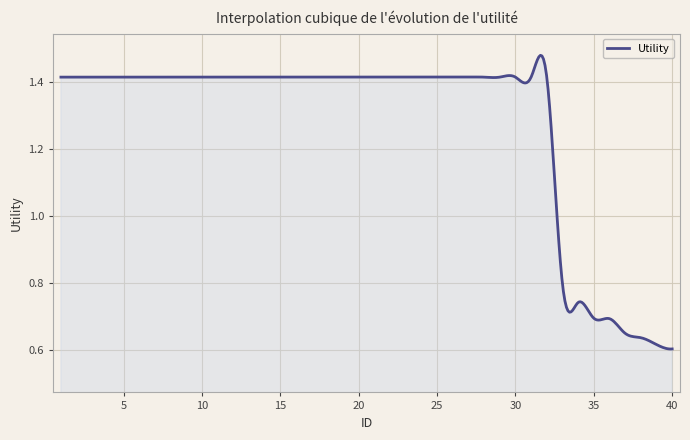

At which label does the data first exceed 1?

1